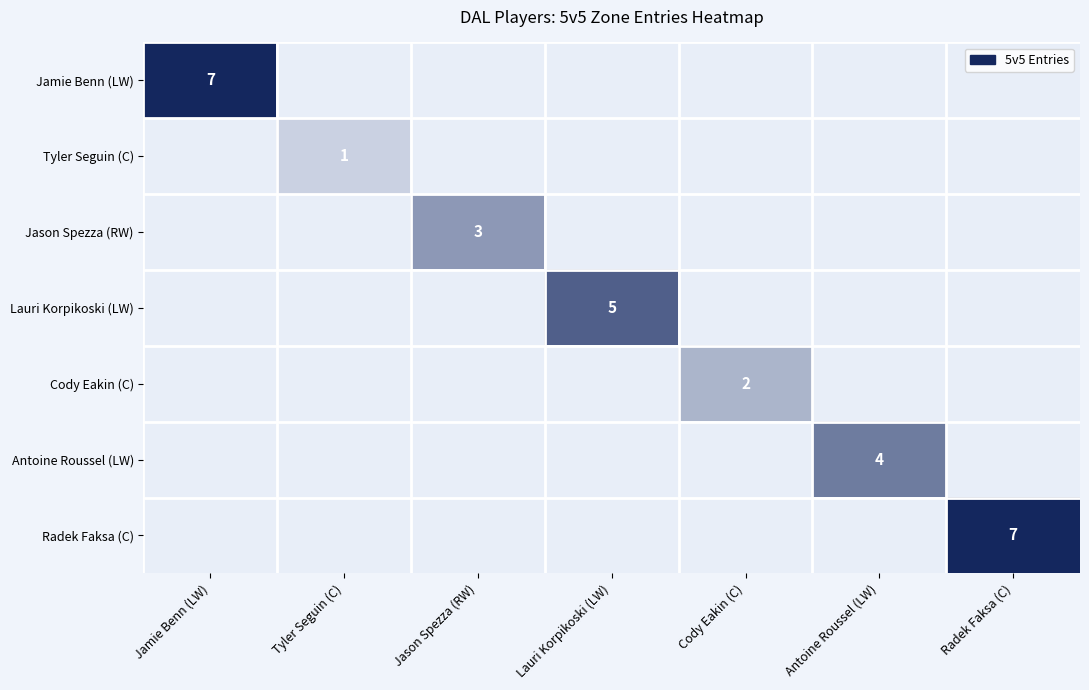

Is it true that Jamie Benn (LW) equals 12 at Jamie Benn (LW)?

False